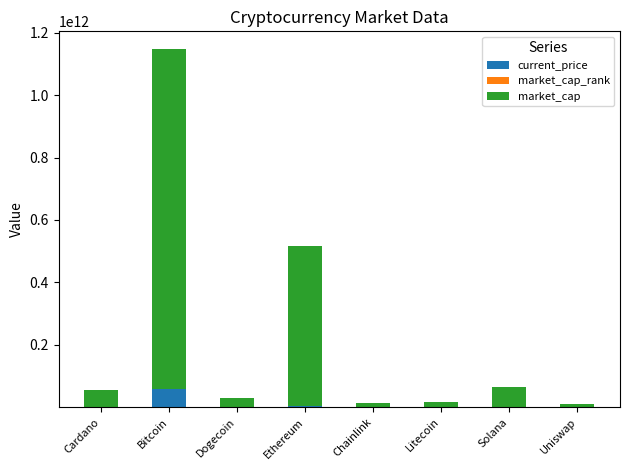

What is the highest value of the current_price series?

57674000000